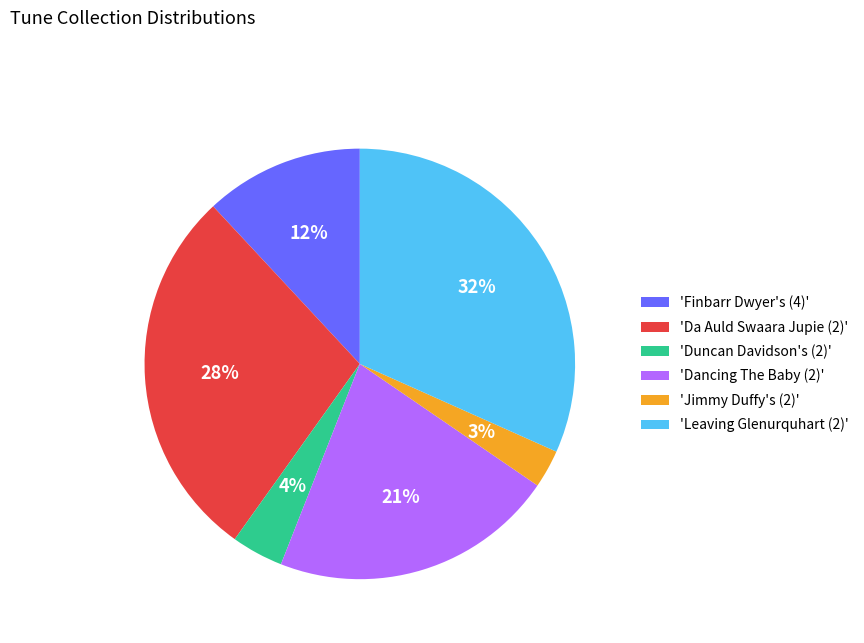

How many slices are in this pie chart?

6